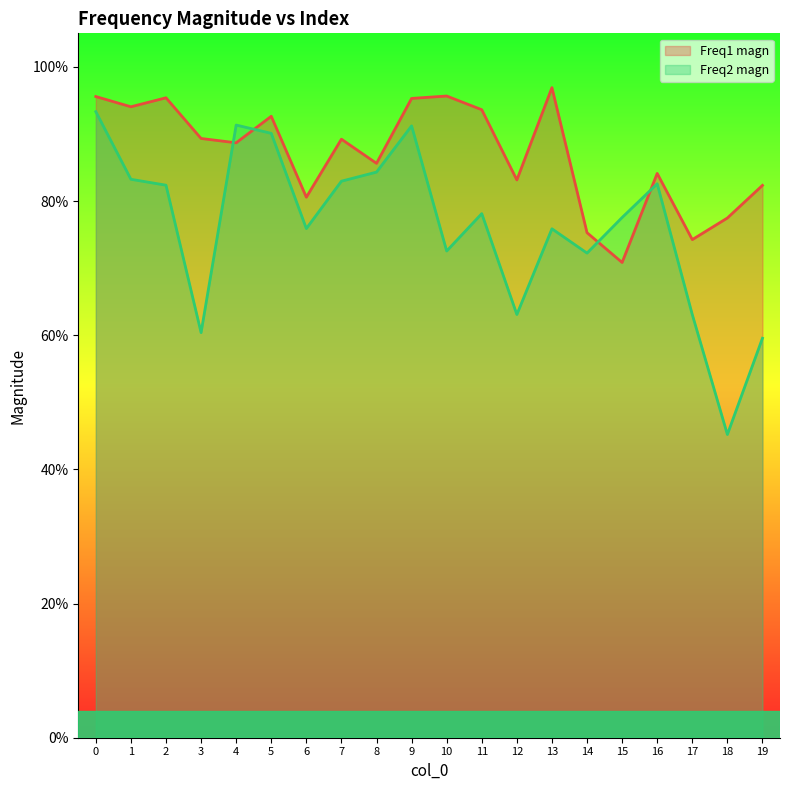

True or false: Freq1 magn and Freq2 magn intersect in this chart.

True